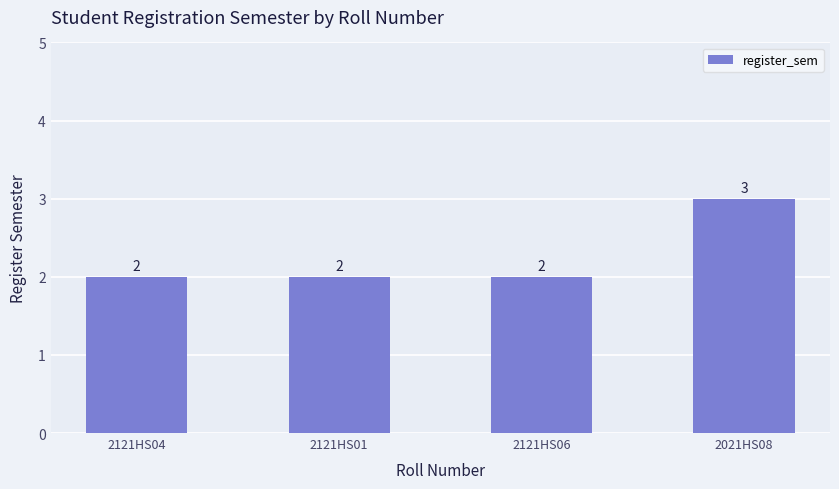

Count the values in the range 2 to 3.

4